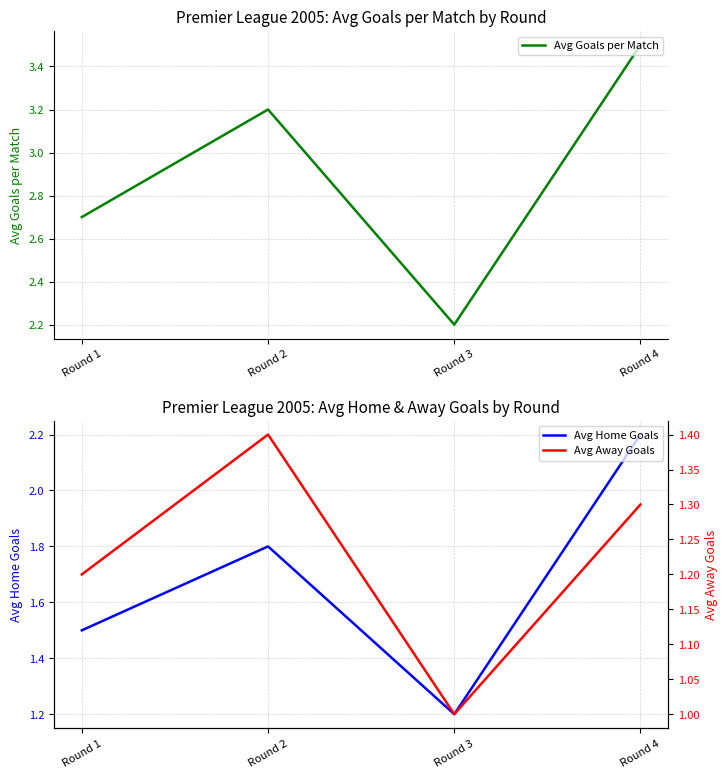

What is the minimum value shown in the chart?

1.0